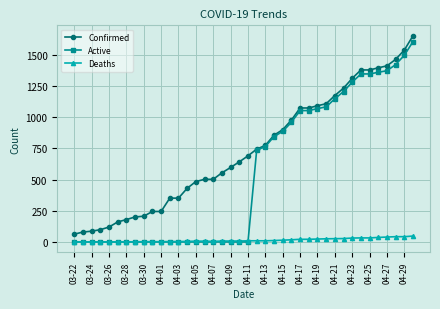

Which series has the largest total across all categories?

Confirmed